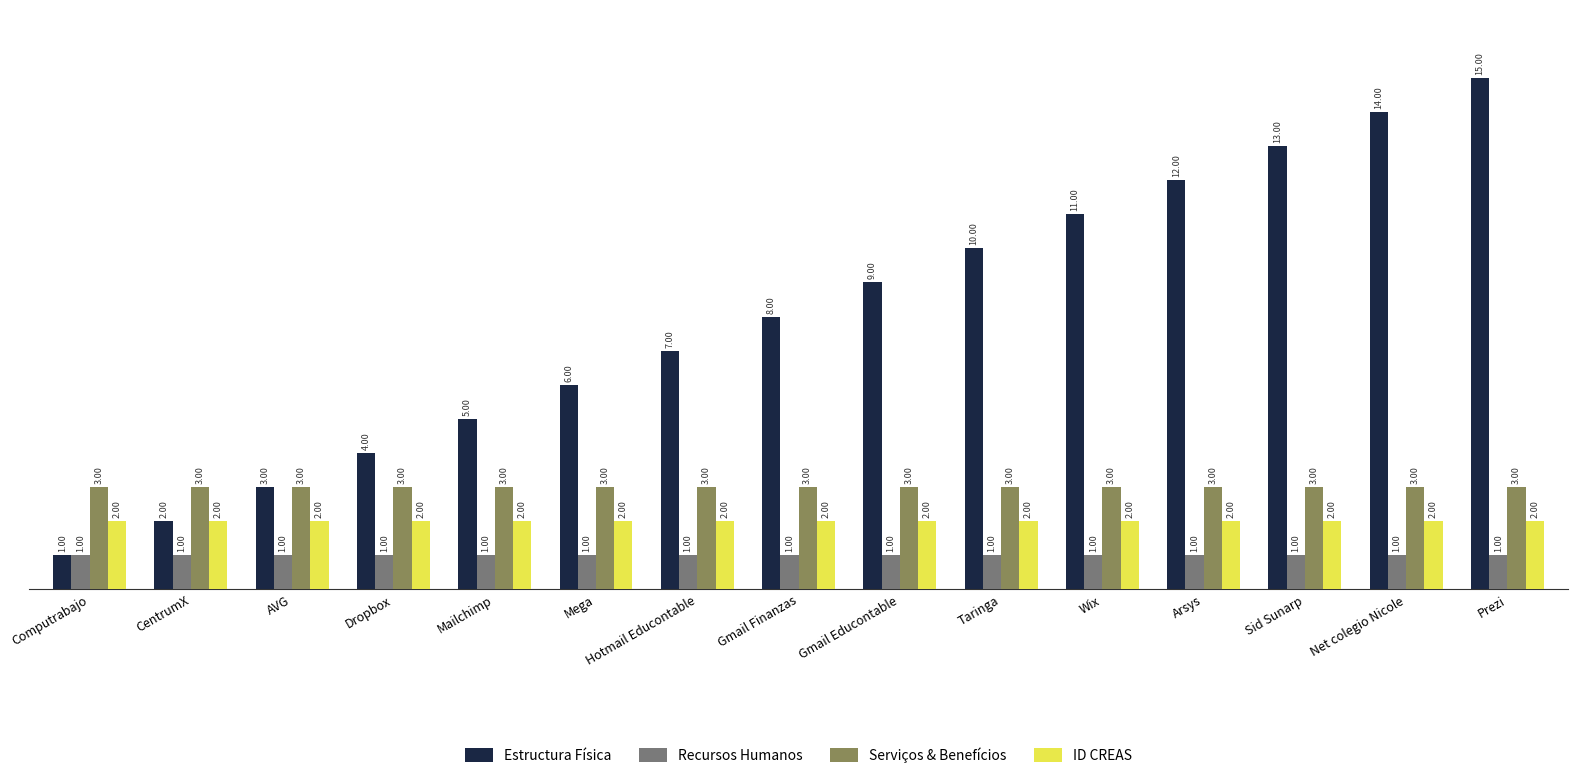

How many series are shown in this chart?

4